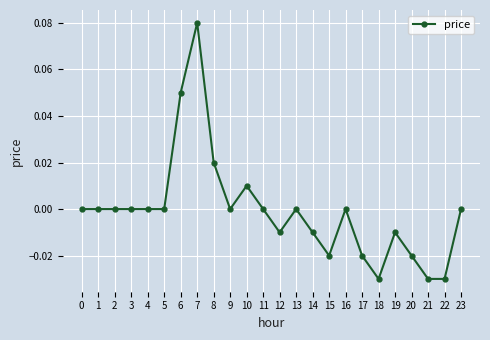

Which has a higher value, 17 or 11?

11